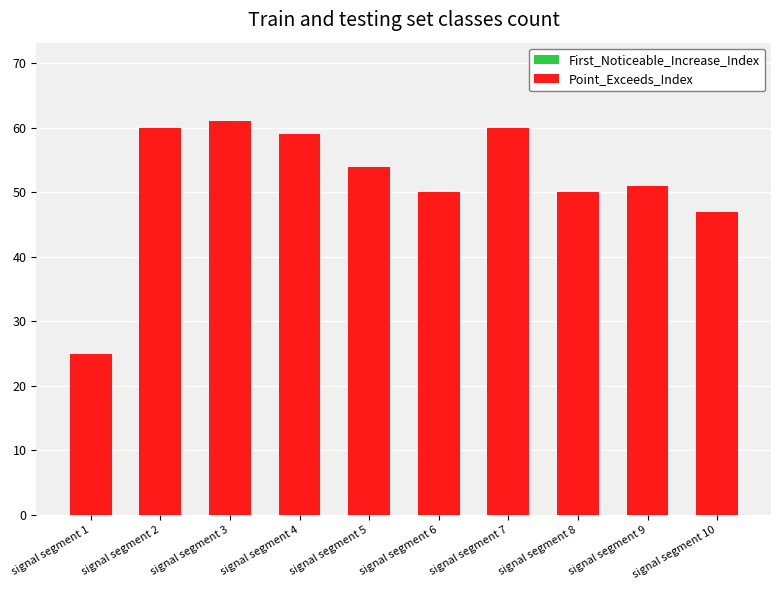

List the labels in order of Point_Exceeds_Index value, smallest first.

signal segment 1, signal segment 10, signal segment 6, signal segment 8, signal segment 9, signal segment 5, signal segment 4, signal segment 2, signal segment 7, signal segment 3